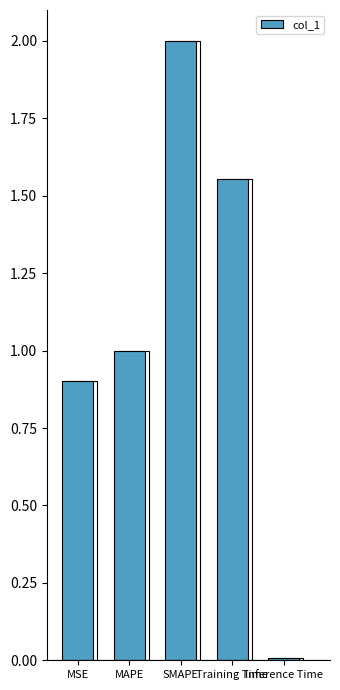

Which label corresponds to the smallest value in the chart?

Inference Time